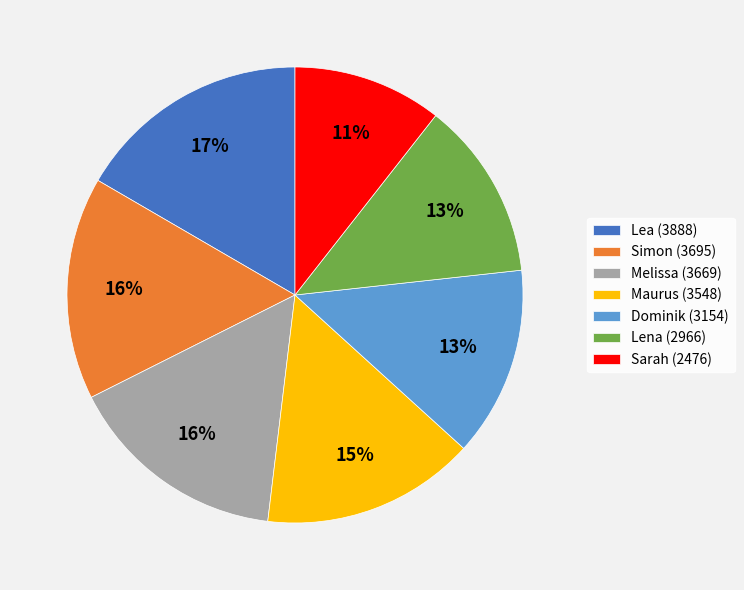

Count the number of slices in the pie.

7